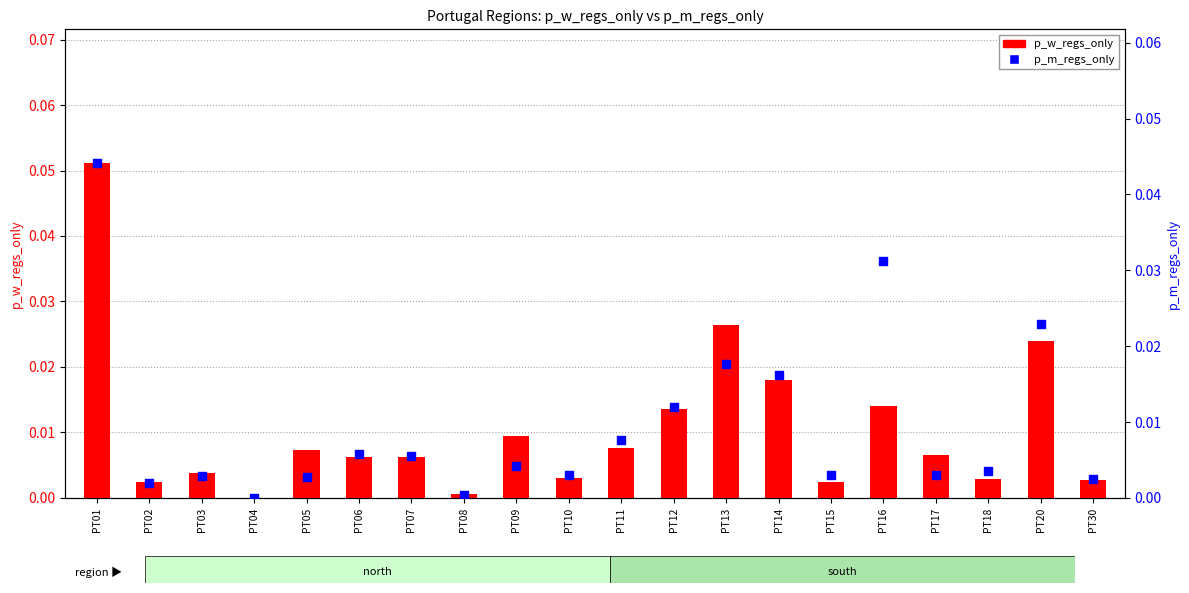

Is the value of p_m_regs_only at PT01 greater than the value of p_w_regs_only at PT06?

Yes